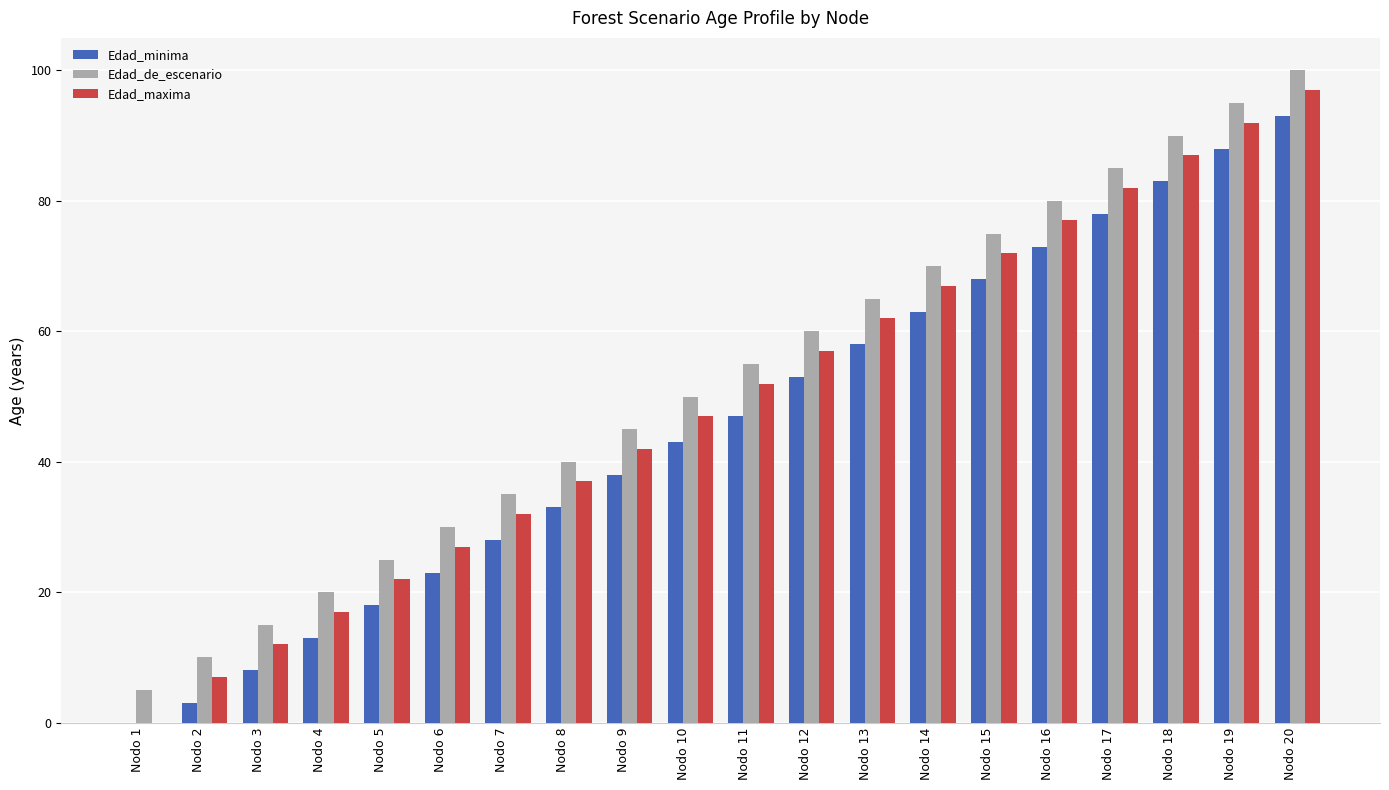

Which category has the highest value in the Edad_maxima series?

Nodo 20